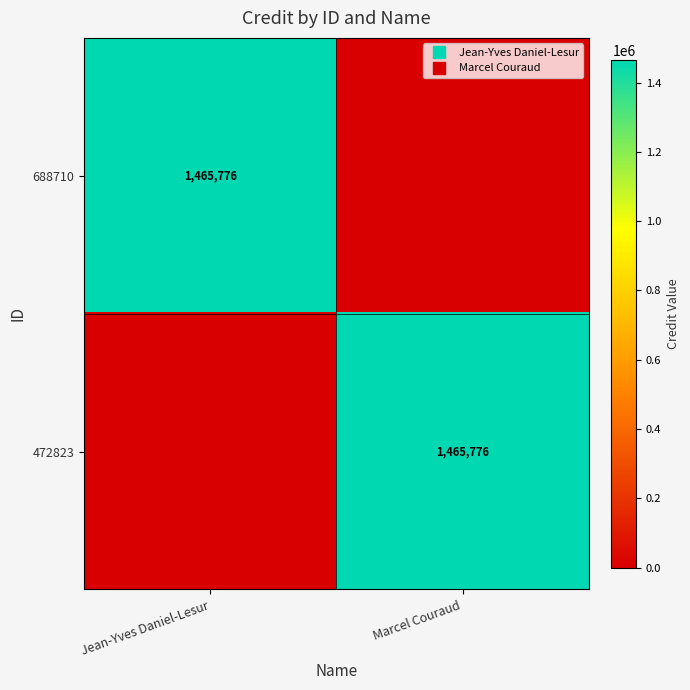

Which category has the lowest value in the 688710 series?

Marcel Couraud